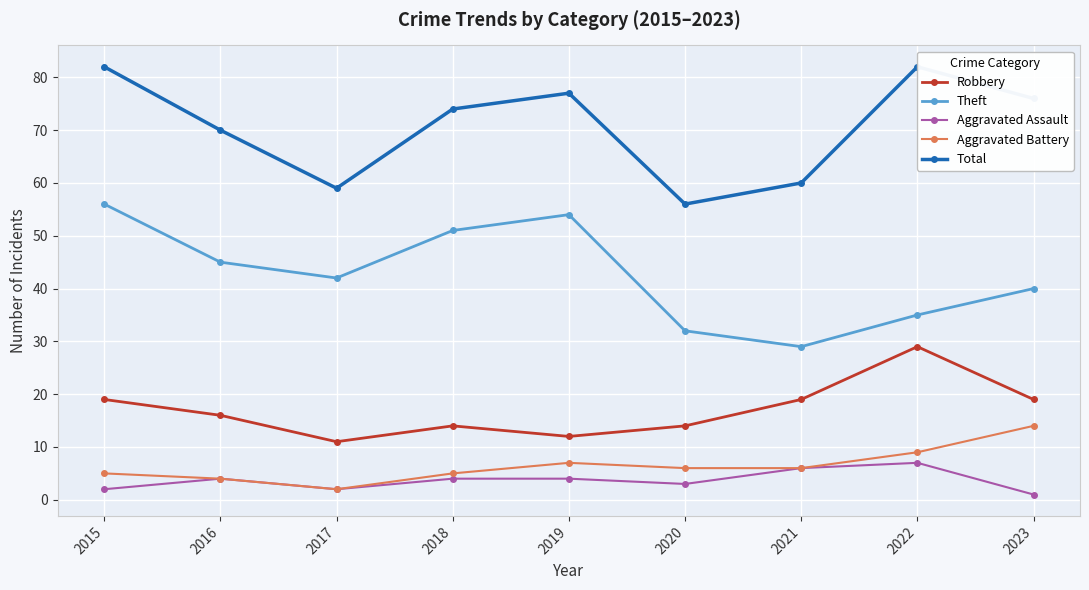

Which series has the largest total across all categories?

Total